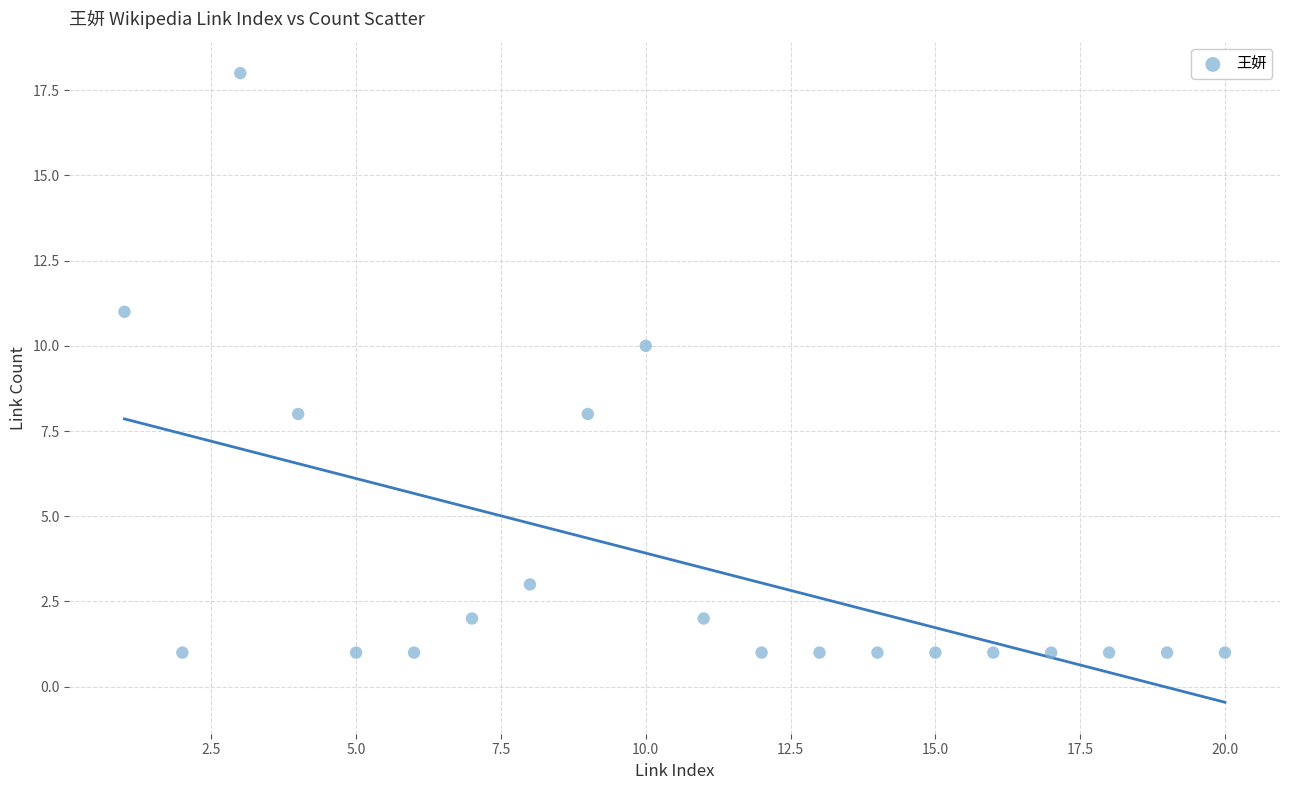

What is the range of Y values (max minus min)?

17